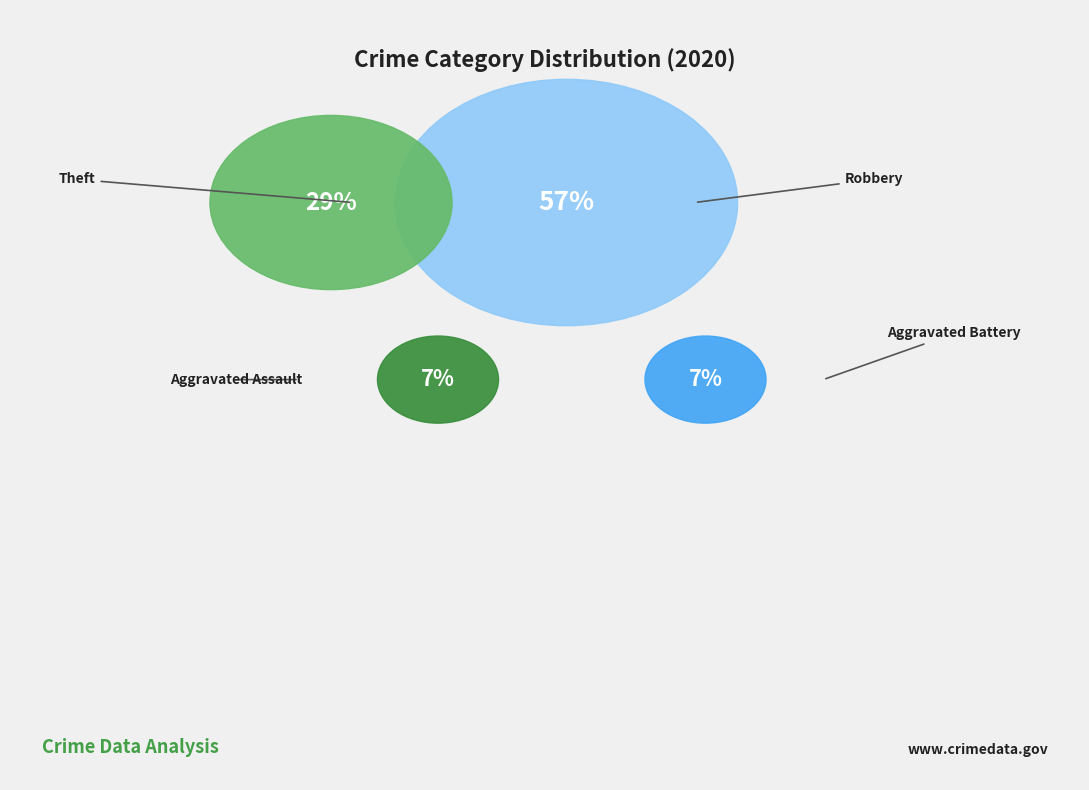

Is it true that Aggravated Battery is 14% of the pie?

False